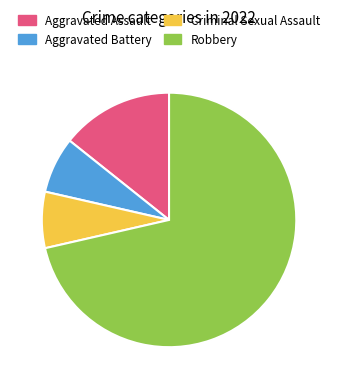

Does any single category account for the majority?

Yes